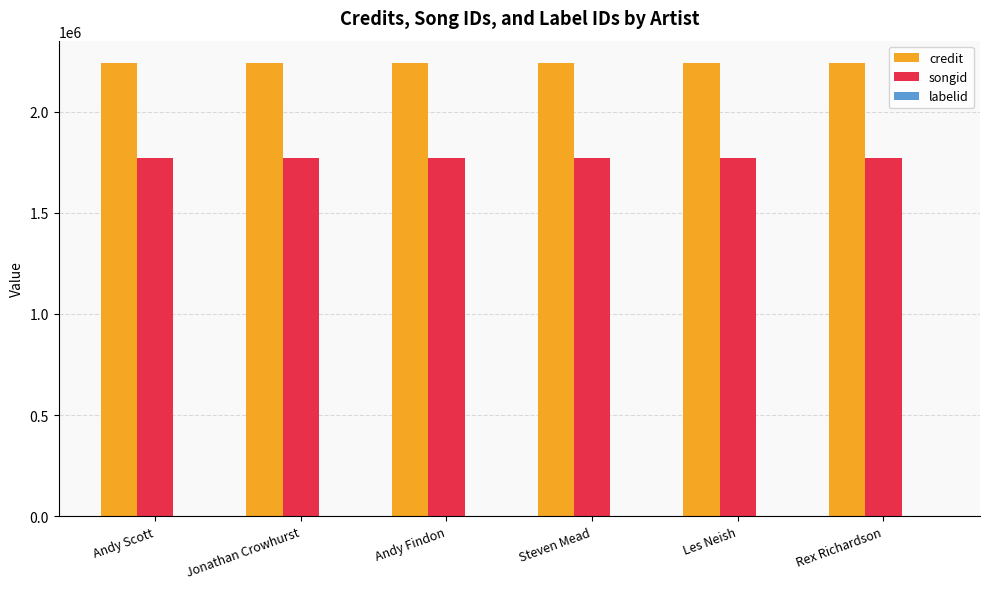

What is the greatest value displayed?

2238476